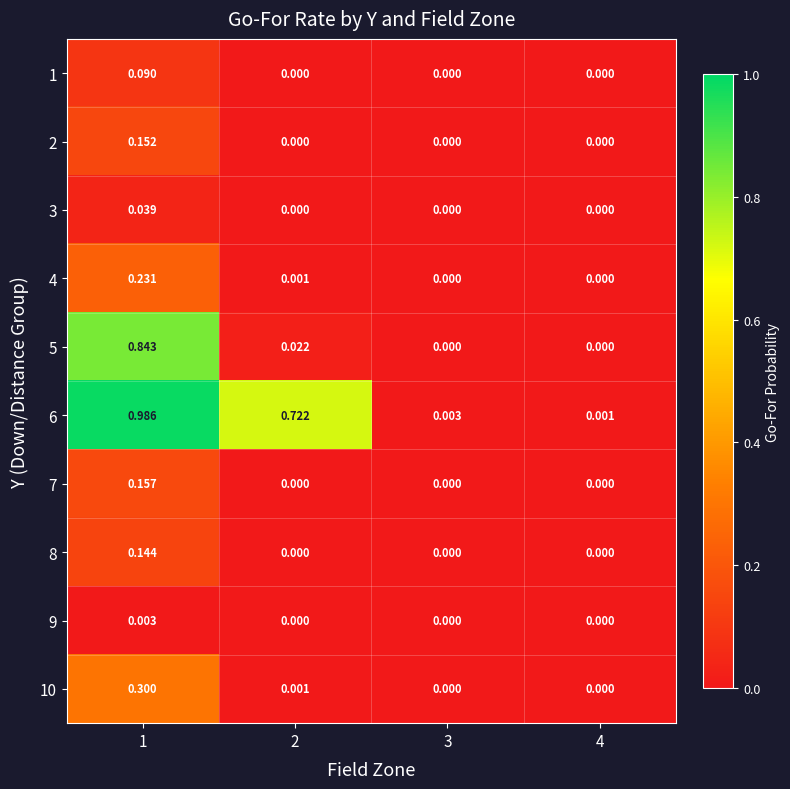

Is the value of 5 at 2 greater than the value of 9 at 2?

Yes